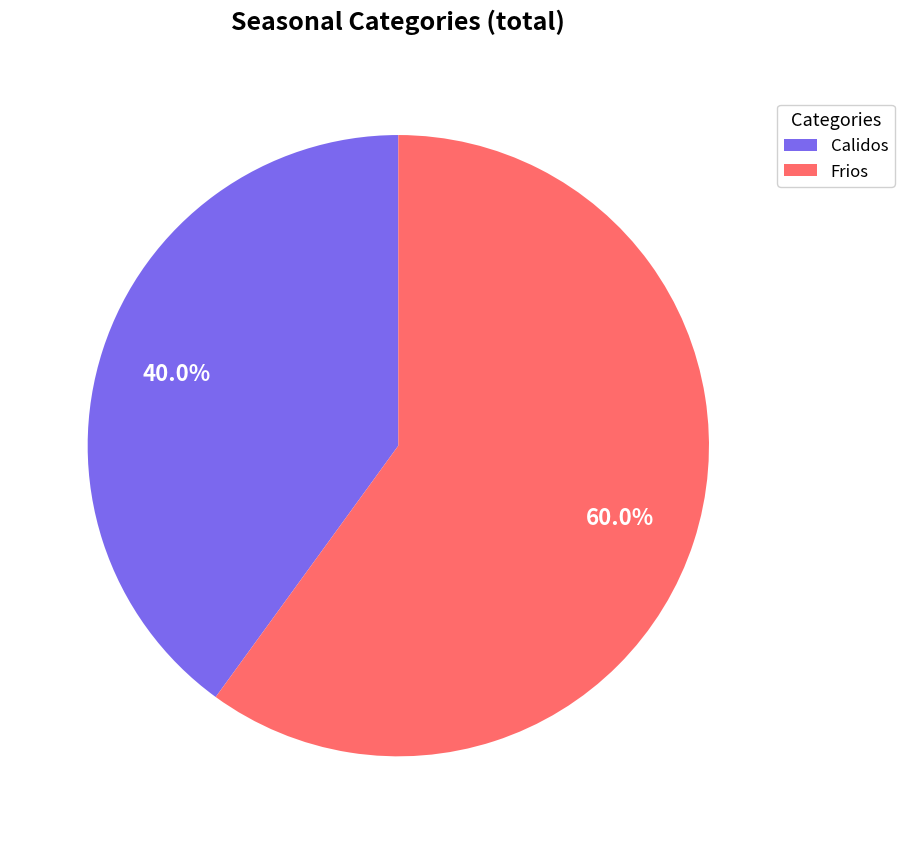

Does any single category account for the majority?

Yes